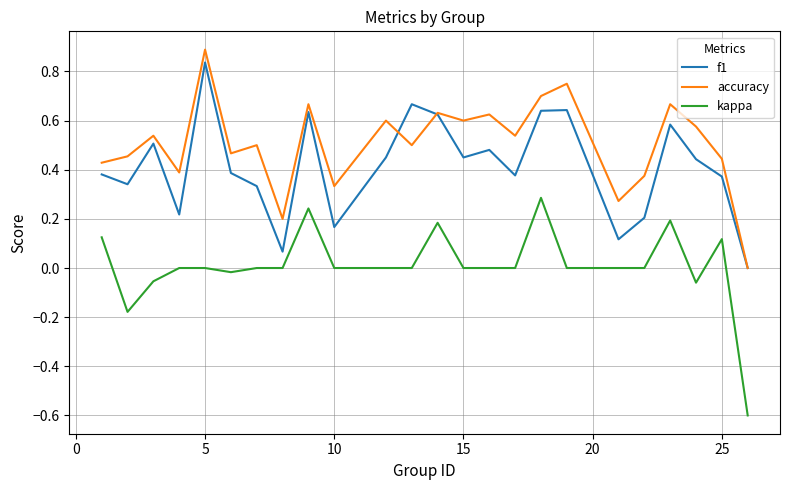

What are all the series names shown in the legend?

f1, accuracy, kappa